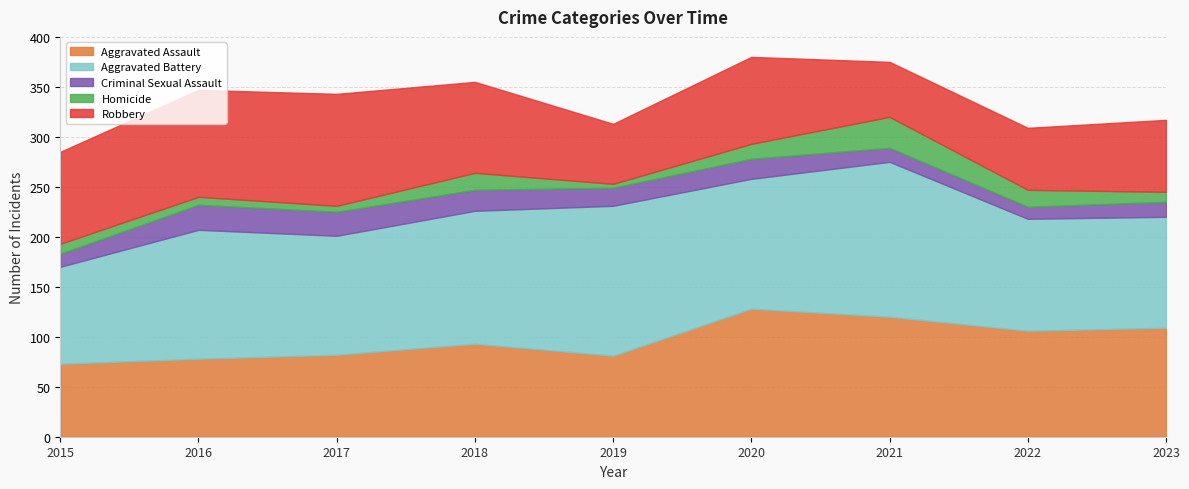

Reading left to right, extract all data points from this chart.

Aggravated Assault: 73	78	82	93	81	128	120	106	109
Aggravated Battery: 97	129	119	133	150	130	155	112	111
Criminal Sexual Assault: 13	25	24	21	18	20	14	12	15
Homicide: 10	8	6	17	4	15	31	17	10
Robbery: 92	107	112	91	60	87	55	62	72